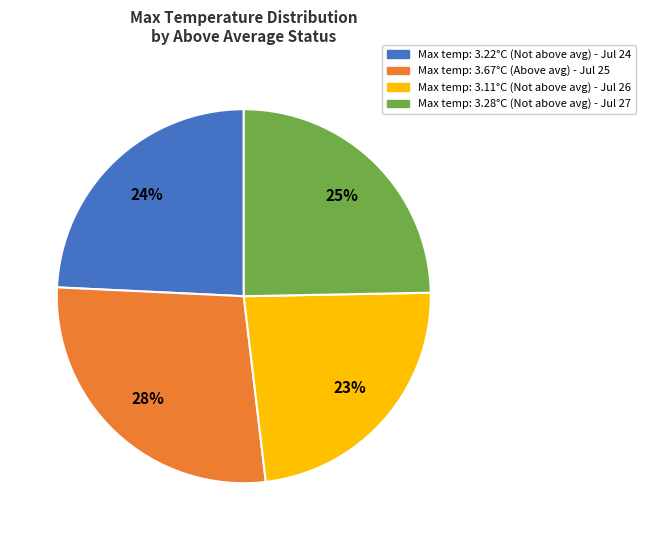

Is there any slice that represents more than half of the pie?

No